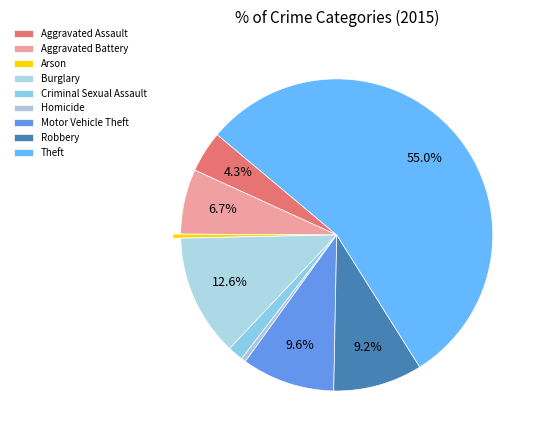

Combined, what portion of the pie is Motor Vehicle Theft and Aggravated Battery?

16.4%